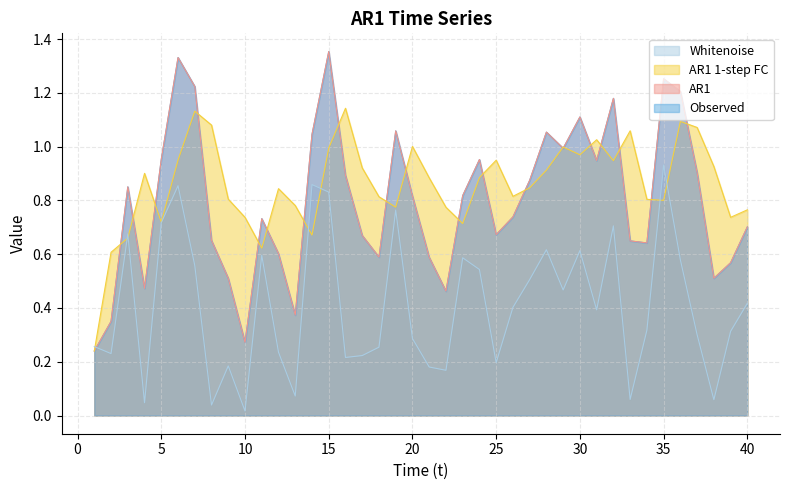

Between 8 and 26, which series saw the biggest shift?

Whitenoise